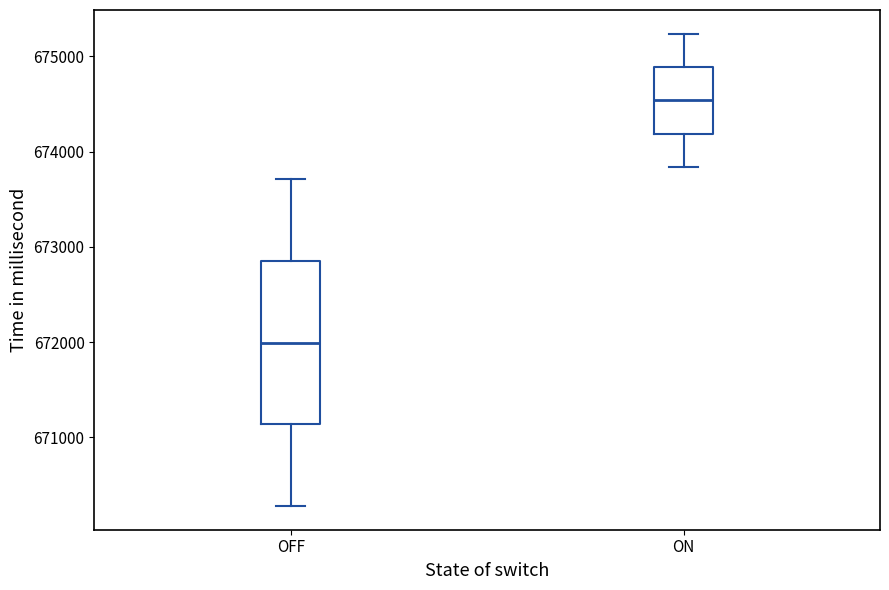

Reading left to right, read every box against the y-axis: the position of its median line, the range the box covers, and the ends of its whiskers. The values are not printed on the chart, so give them approximately, as read against the axis.

OFF: median 672000, box 671100 to 672900, whiskers 670300 to 673700
ON: median 674500, box 674200 to 674900, whiskers 673800 to 675200